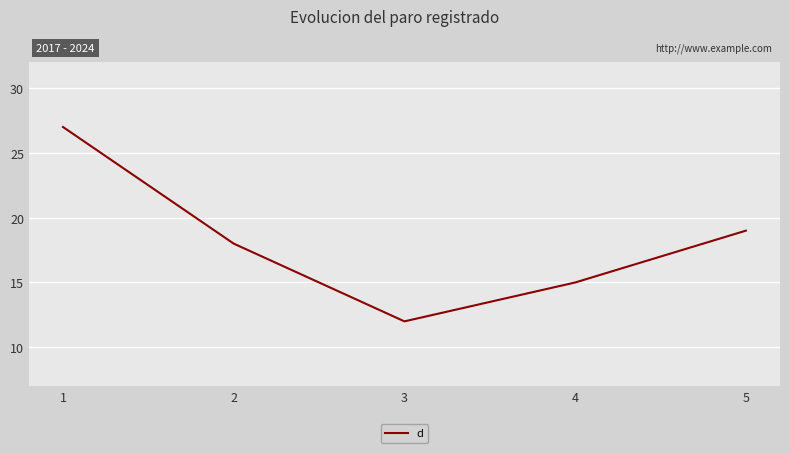

Reading left to right, extract all data points from this chart.

1=27	2=18	3=12	4=15	5=19